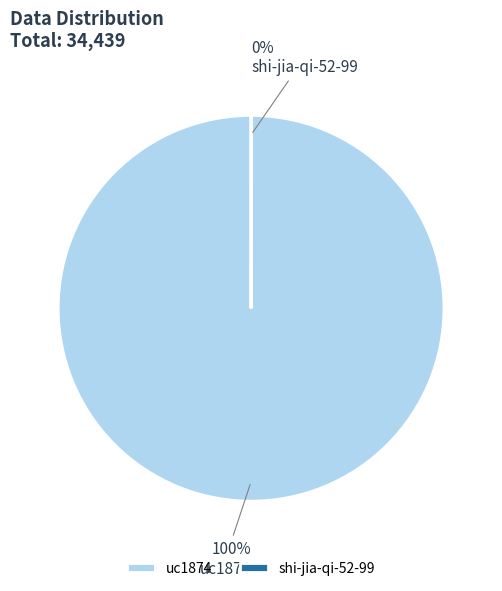

Which category has the biggest portion of the pie?

uc1874